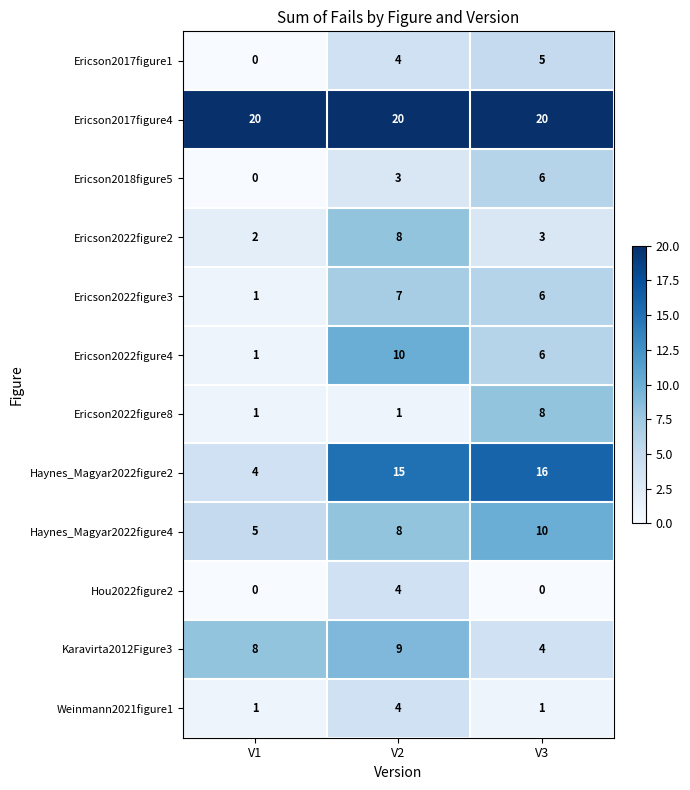

Rank the categories by Haynes_Magyar2022figure4 value from lowest to highest.

V1, V2, V3